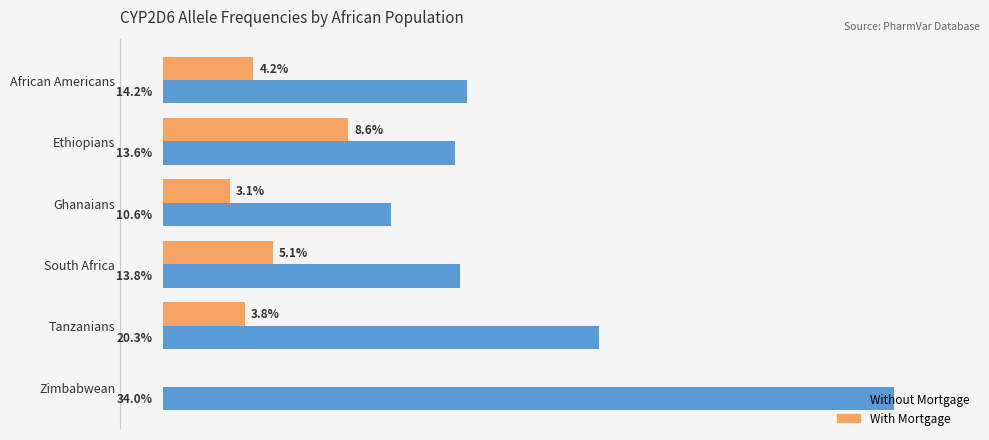

At which label is Without Mortgage closest to 22?

Tanzanians